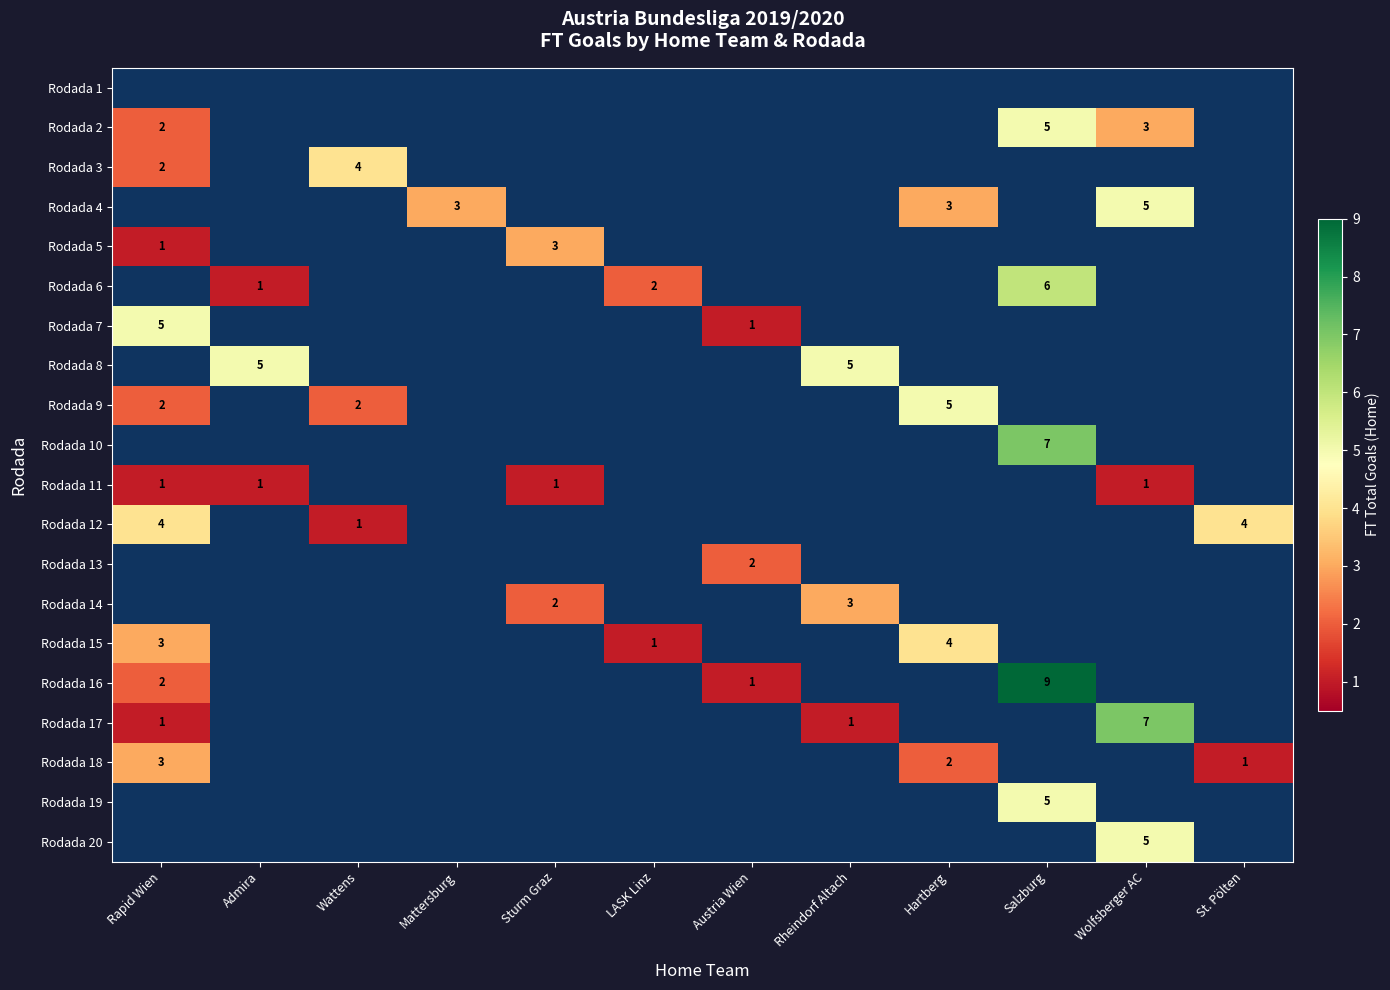

The value of Rodada 16 at Salzburg is 9. True or false?

True